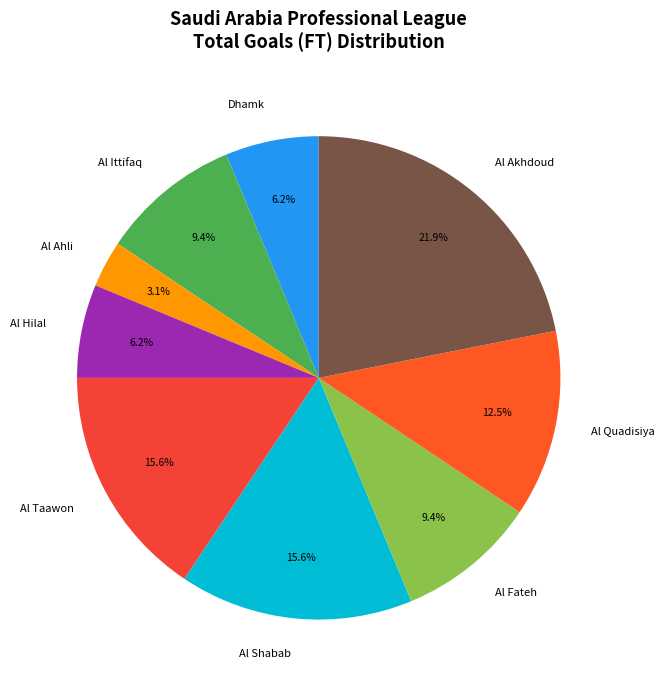

Combined, do Al Shabab and Al Ahli account for over 50%?

No